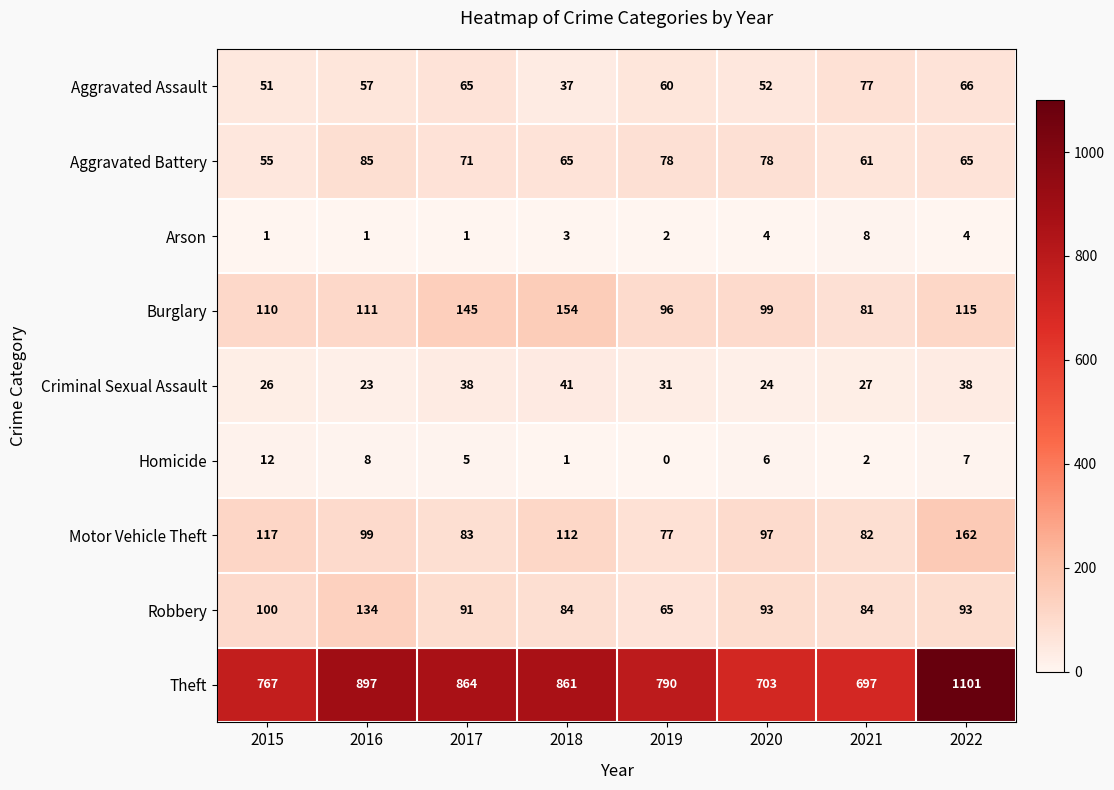

What is the maximum value shown in the chart?

1101